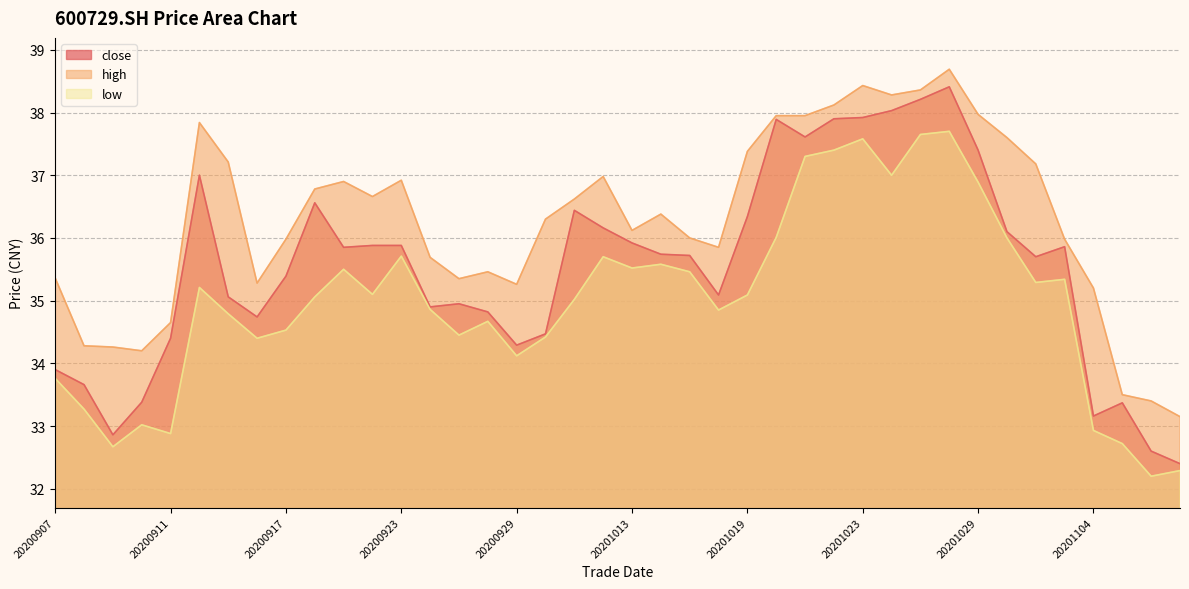

Reading right to left, list all the values displayed in this chart.

close: 20201109=32.4	20201106=32.6	20201105=33.4	20201104=33.2	20201103=35.9	20201102=35.7	20201030=36.1	20201029=37.4	20201028=38.4	20201027=38.2	20201026=38.0	20201023=37.9	20201022=37.9	20201021=37.6	20201020=37.9	20201019=36.3	20201016=35.1	20201015=35.7	20201014=35.7	20201013=35.9	20201012=36.2	20201009=36.4	20200930=34.5	20200929=34.3	20200928=34.8	20200925=35.0	20200924=34.9	20200923=35.9	20200922=35.9	20200921=35.9	20200918=36.6	20200917=35.4	20200916=34.7	20200915=35.1	20200914=37.0	20200911=34.4	20200910=33.4	20200909=32.9	20200908=33.7	20200907=33.9
high: 20201109=33.1	20201106=33.4	20201105=33.5	20201104=35.2	20201103=36.0	20201102=37.2	20201030=37.6	20201029=38.0	20201028=38.7	20201027=38.4	20201026=38.3	20201023=38.4	20201022=38.1	20201021=38.0	20201020=38.0	20201019=37.4	20201016=35.9	20201015=36.0	20201014=36.4	20201013=36.1	20201012=37.0	20201009=36.6	20200930=36.3	20200929=35.3	20200928=35.5	20200925=35.4	20200924=35.7	20200923=36.9	20200922=36.7	20200921=36.9	20200918=36.8	20200917=36.0	20200916=35.3	20200915=37.2	20200914=37.8	20200911=34.6	20200910=34.2	20200909=34.3	20200908=34.3	20200907=35.4
low: 20201109=32.3	20201106=32.2	20201105=32.7	20201104=32.9	20201103=35.3	20201102=35.3	20201030=36.0	20201029=36.9	20201028=37.7	20201027=37.6	20201026=37.0	20201023=37.6	20201022=37.4	20201021=37.3	20201020=36.0	20201019=35.1	20201016=34.9	20201015=35.5	20201014=35.6	20201013=35.5	20201012=35.7	20201009=35.0	20200930=34.4	20200929=34.1	20200928=34.7	20200925=34.5	20200924=34.9	20200923=35.7	20200922=35.1	20200921=35.5	20200918=35.1	20200917=34.5	20200916=34.4	20200915=34.8	20200914=35.2	20200911=32.9	20200910=33.0	20200909=32.7	20200908=33.3	20200907=33.8